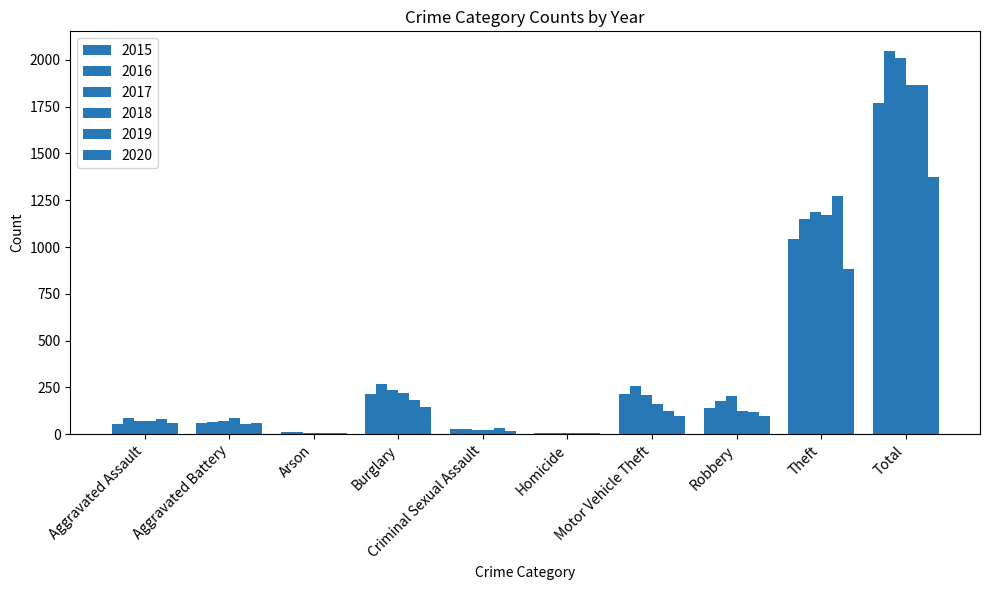

At which label does 2017 reach its minimum?

Homicide